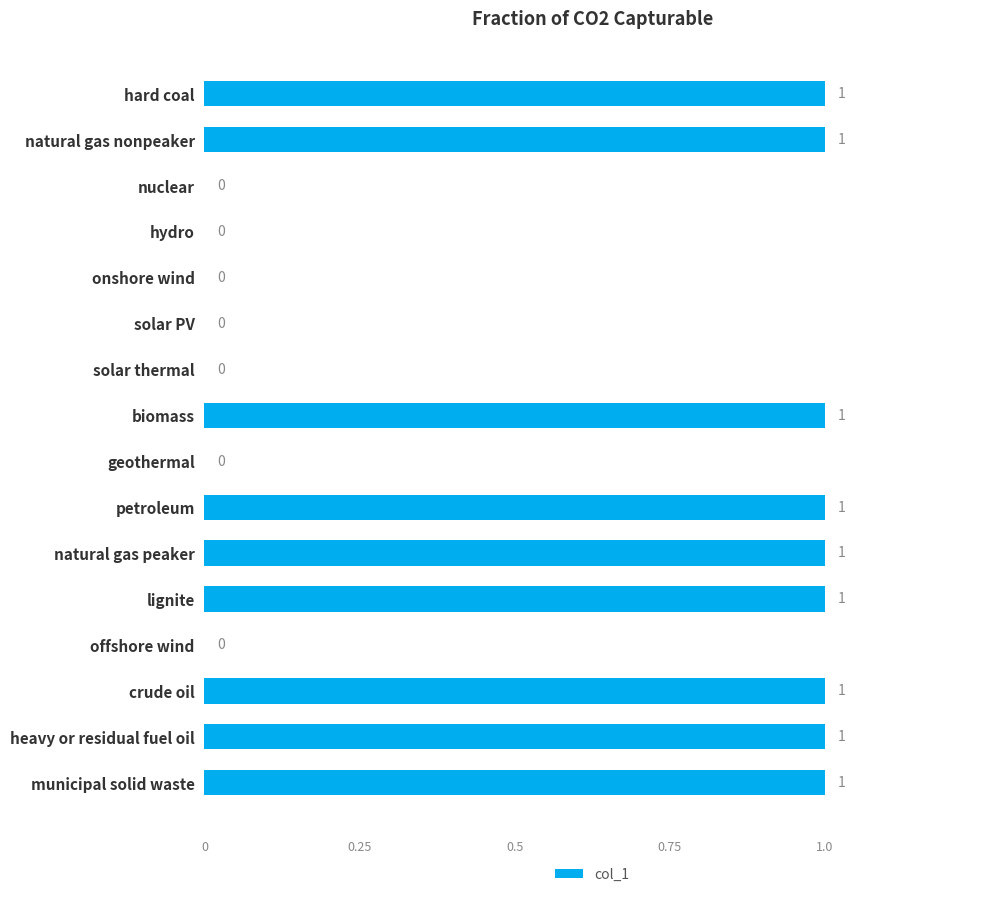

The value at solar PV is 0. True or false?

True